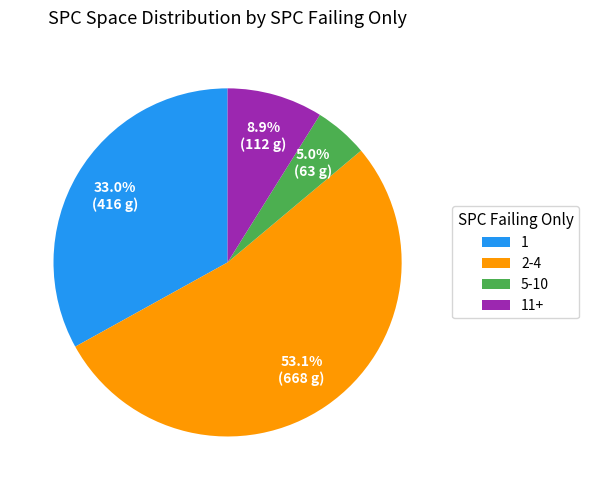

Rank the categories by value from lowest to highest.

5-10, 11+, 1, 2-4